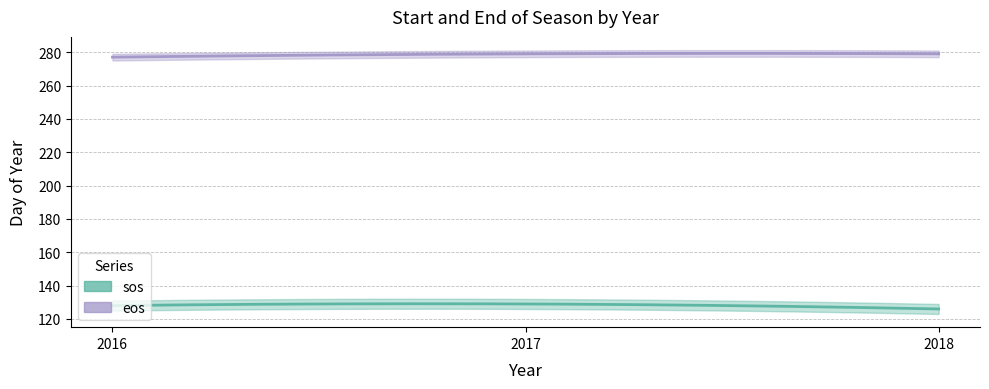

What is the minimum value shown in the chart?

126